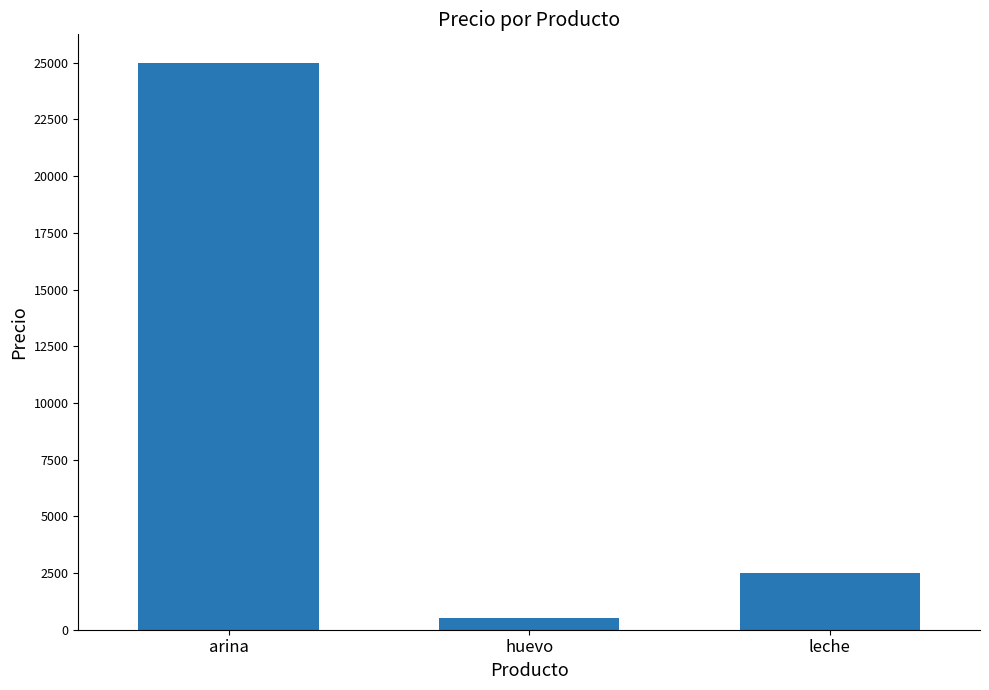

How many series are shown in this chart?

1